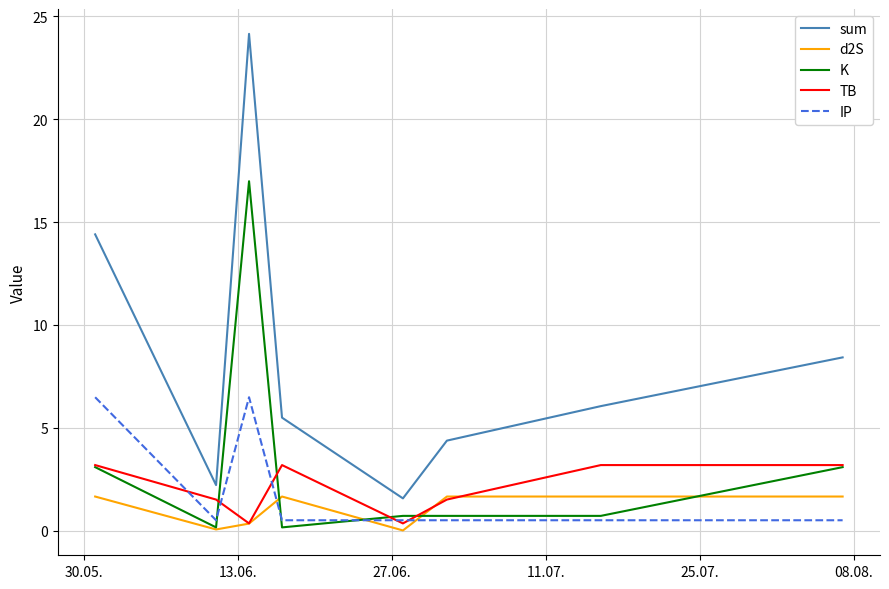

True or false: IP and sum intersect in this chart.

False